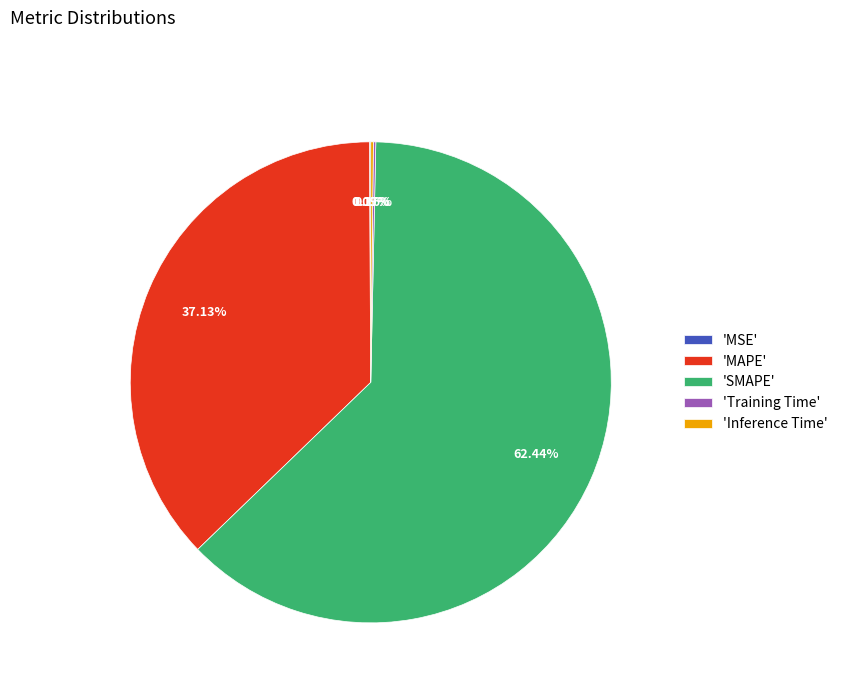

Which has a higher value, 'SMAPE' or 'MAPE'?

'SMAPE'